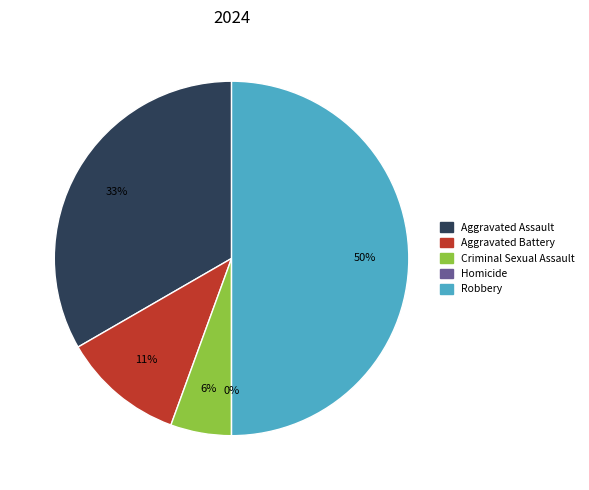

What percentage is the Aggravated Battery slice, to the nearest percent?

11%